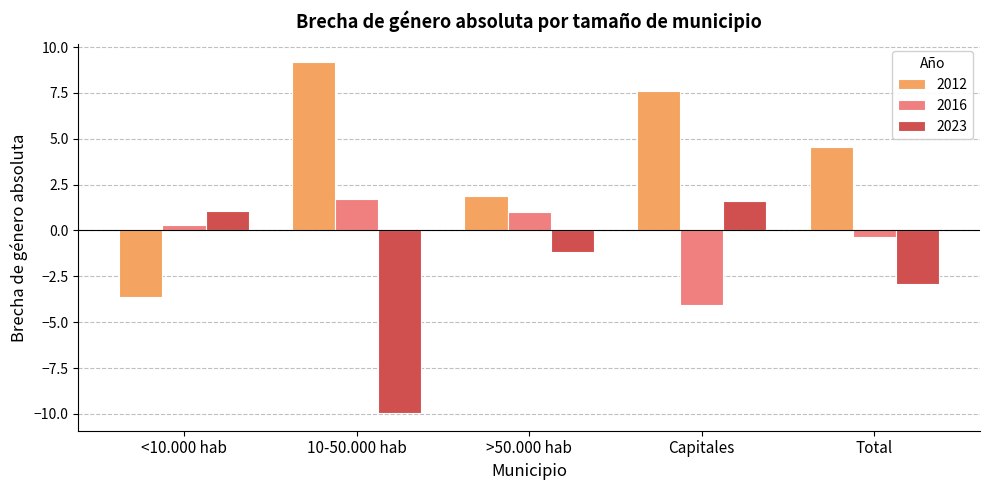

What is the difference between the 2016 values at <10.000 hab and Total?

0.6